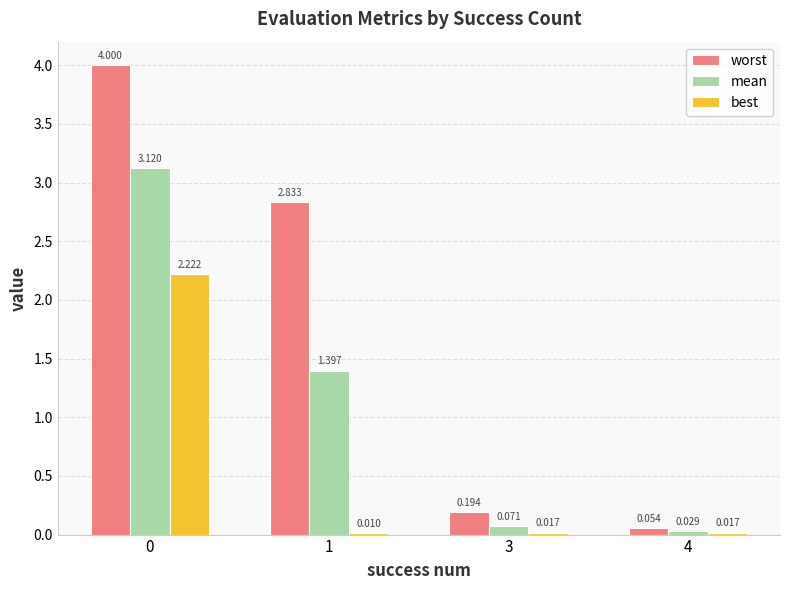

Which series has the largest total across all categories?

worst